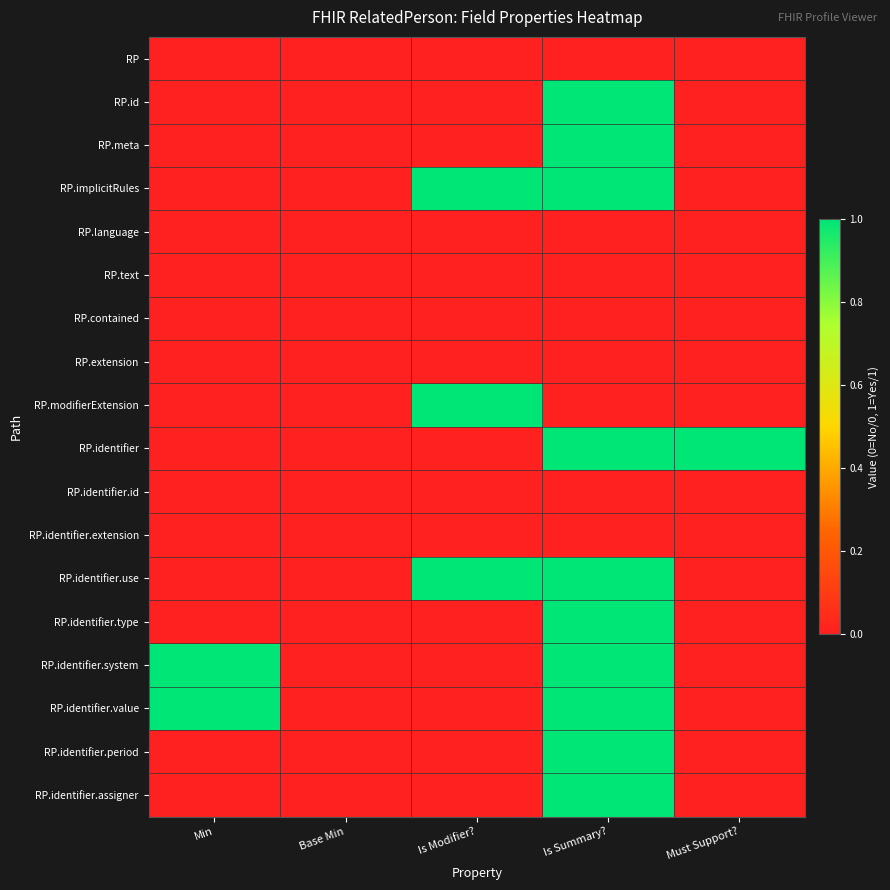

Between Min and Is Summary?, which is larger?

Min